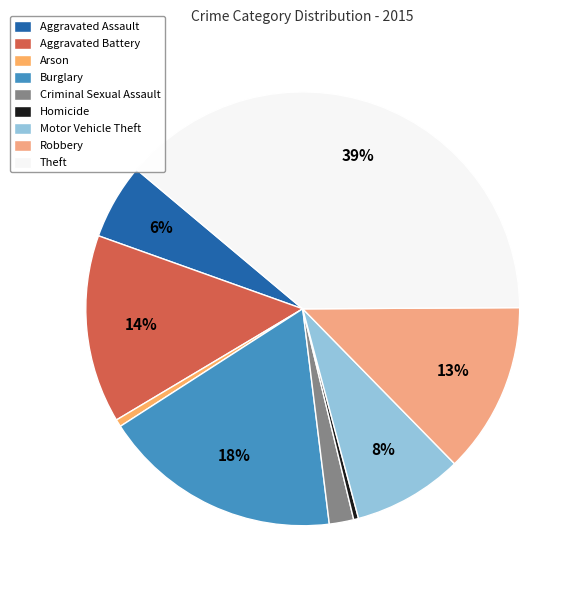

What is the total percentage of Burglary and Robbery?

30.6%